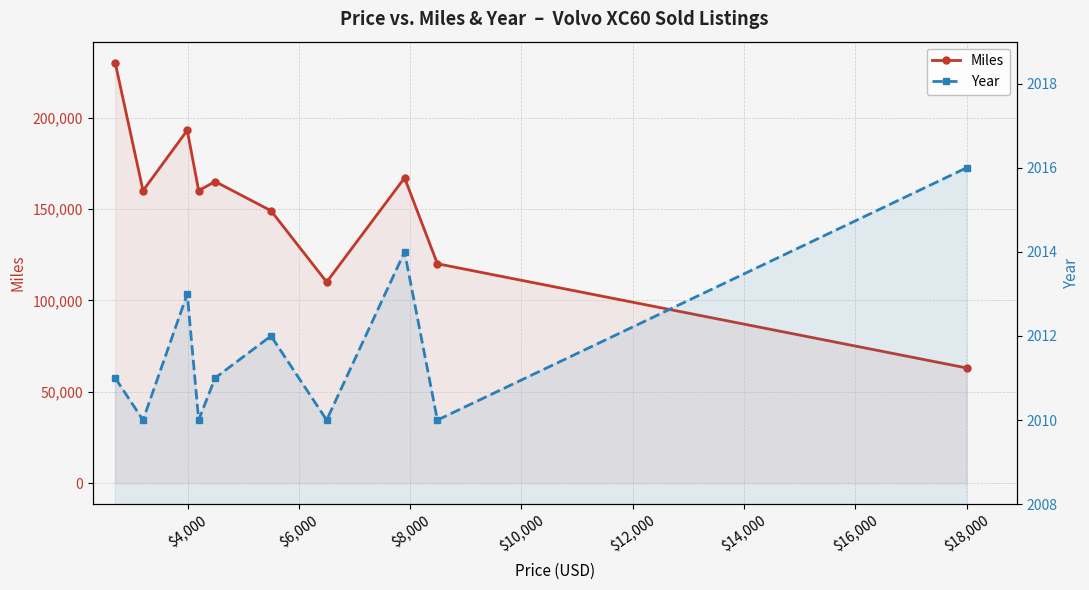

Is the value of Miles at $4,000 greater than the value of Year at $2,000?

Yes